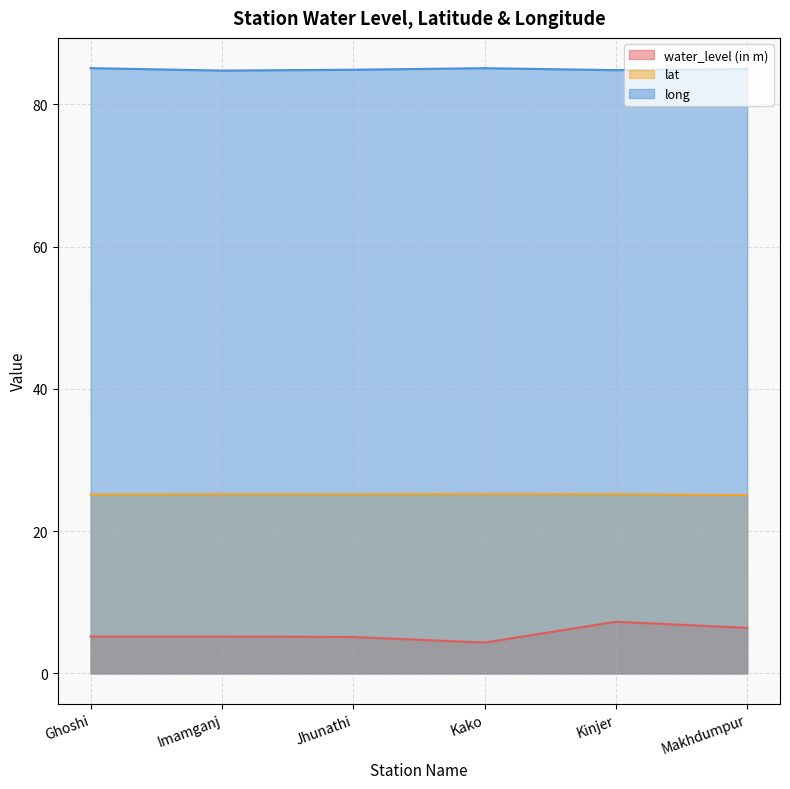

What is the label of the 1st point from the left?

Ghoshi